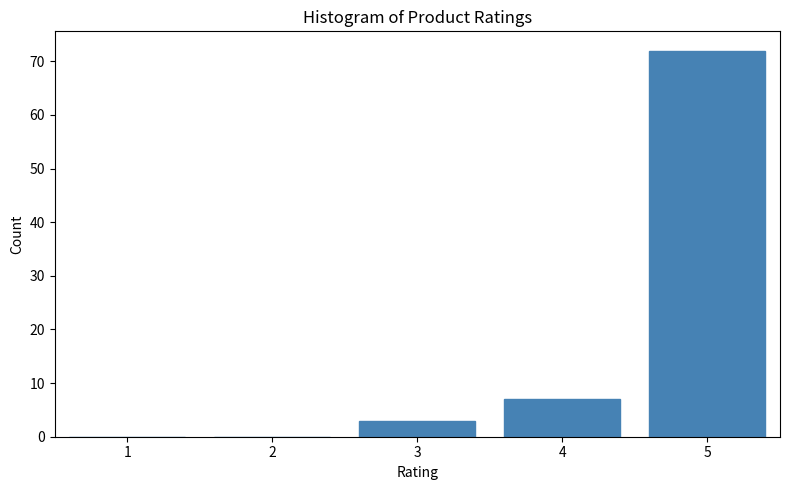

Reading right to left, list all the values displayed in this chart.

5=72	4=7	3=3	2=0	1=0